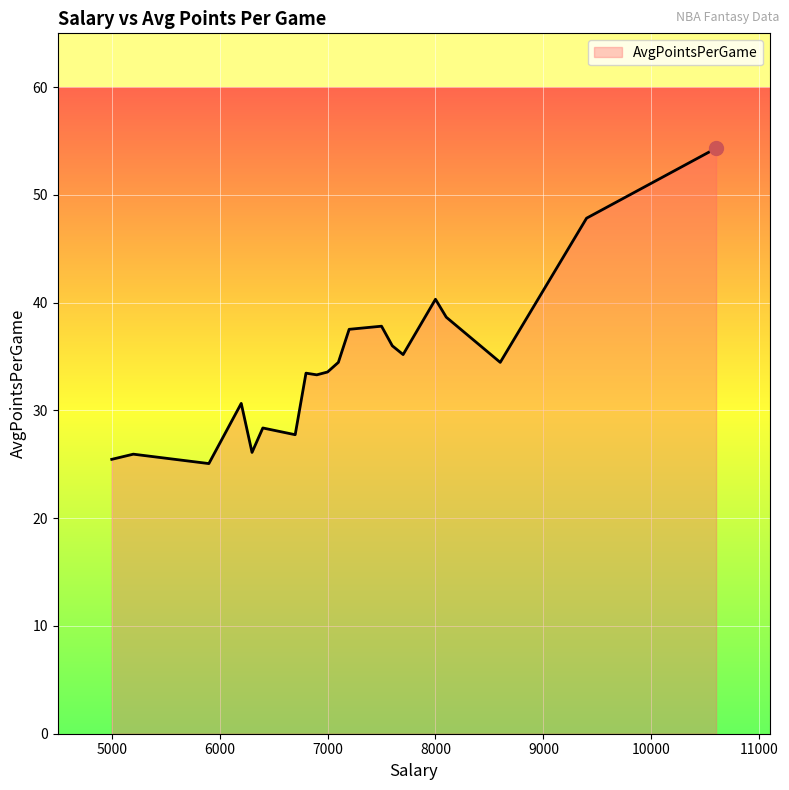

What is the minimum value shown in the chart?

25.1